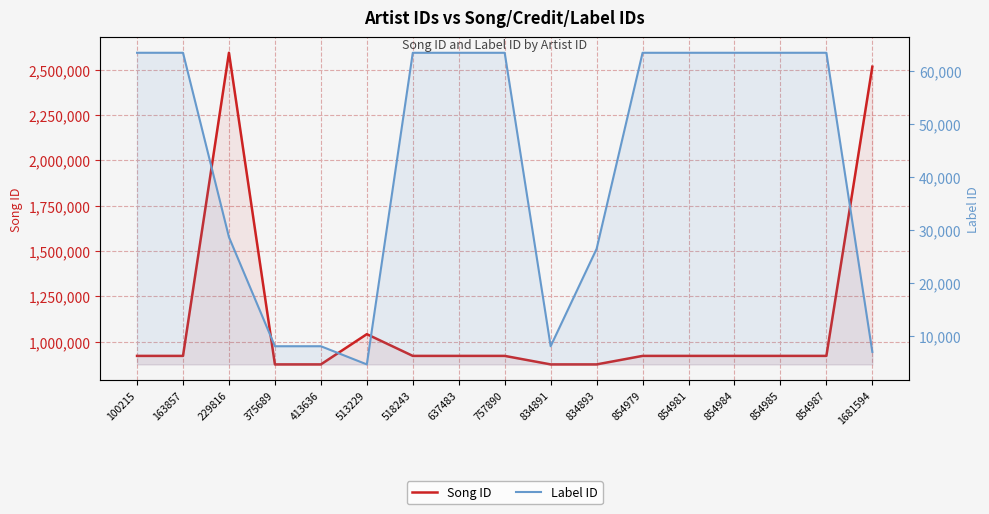

Which category has the highest value in the Song ID series?

229816